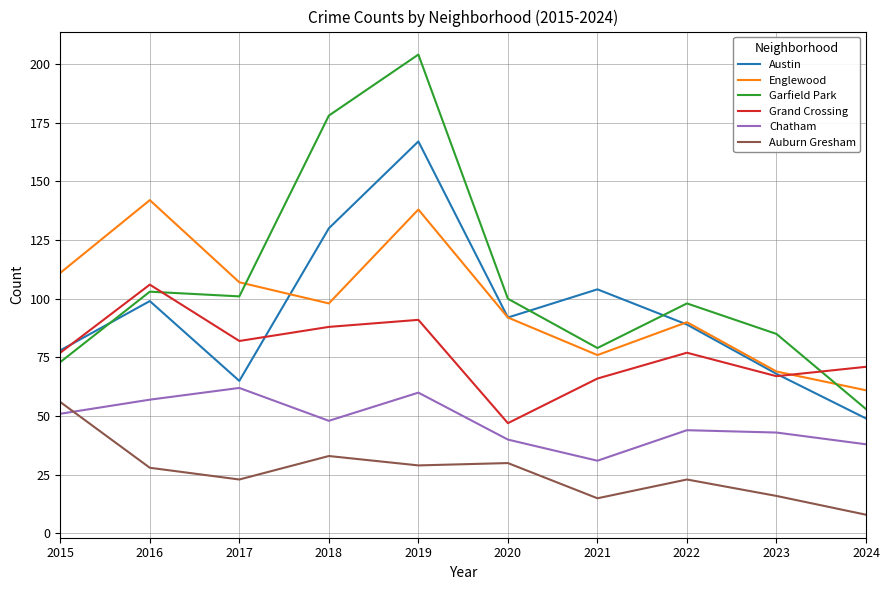

How many intersections are there between Chatham and Auburn Gresham?

1